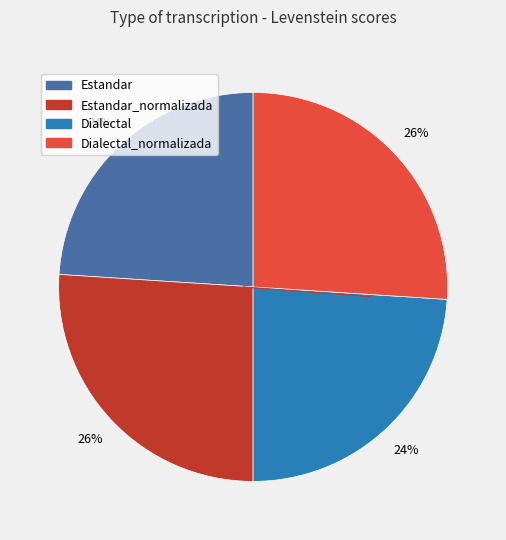

To the nearest percent, what is the average slice percentage?

25%